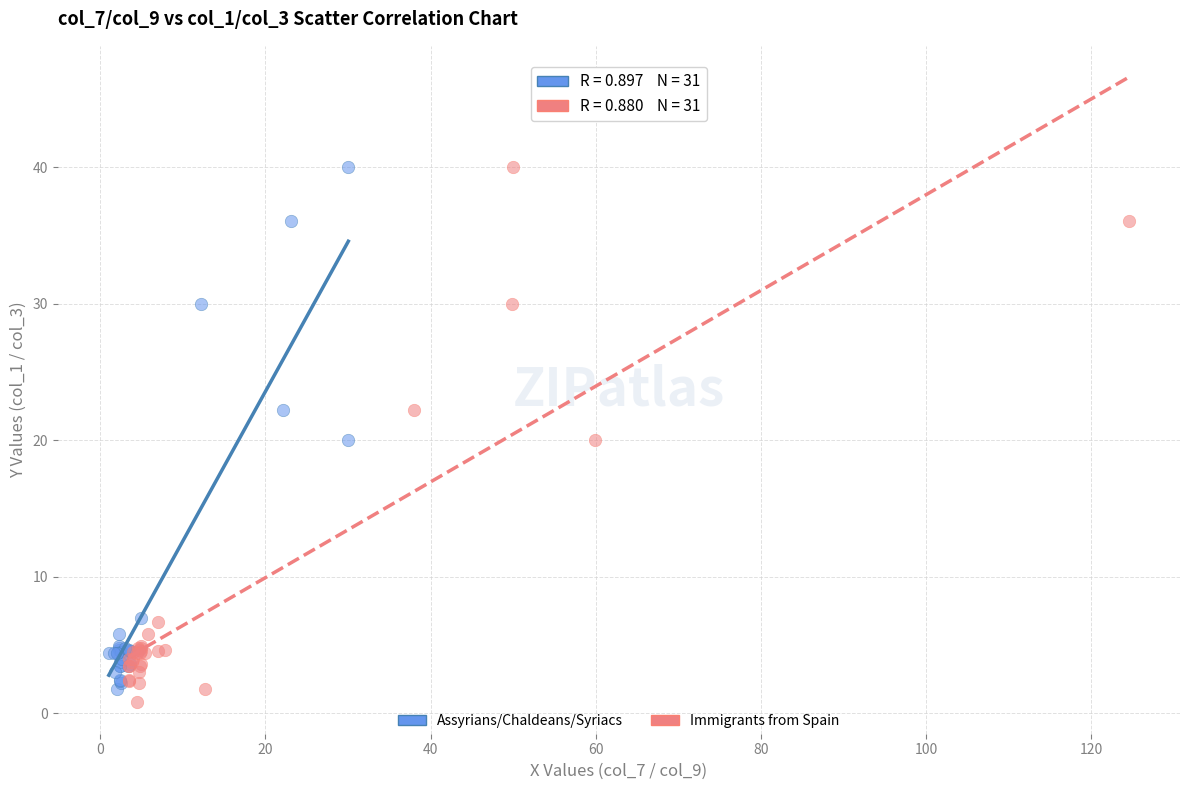

Which series has the largest Y range (max minus min)?

Immigrants from Spain